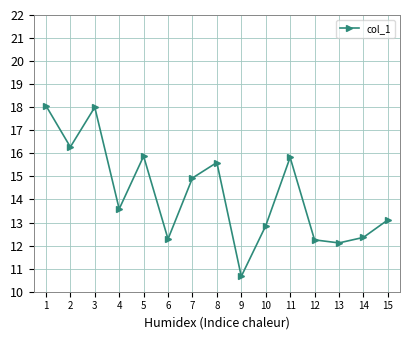

What is the difference between the maximum and second lowest values?

6.0